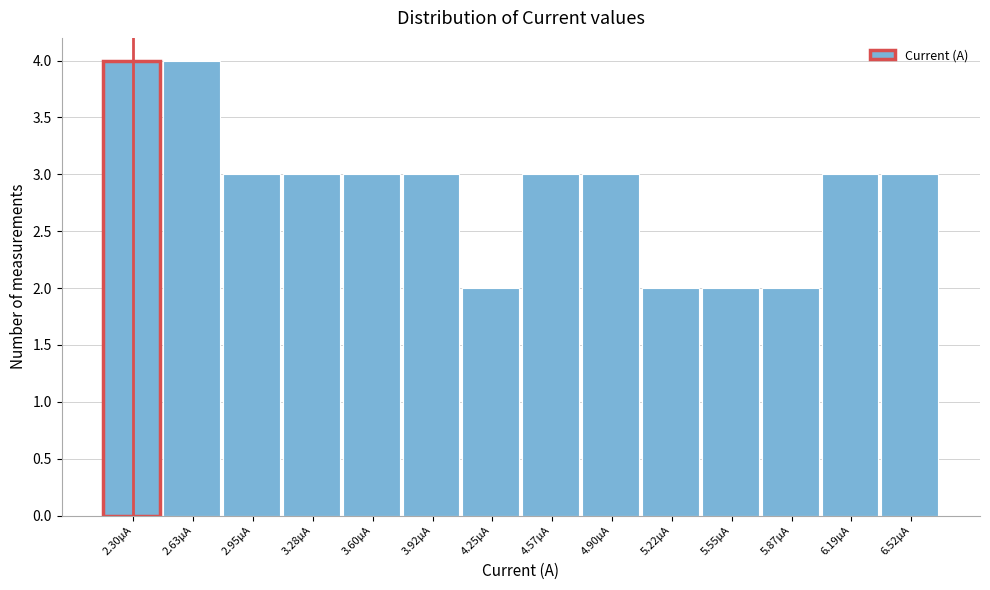

Reading right to left, list all the values displayed in this chart.

6.52µA=3	6.19µA=3	5.87µA=2	5.55µA=2	5.22µA=2	4.90µA=3	4.57µA=3	4.25µA=2	3.92µA=3	3.60µA=3	3.28µA=3	2.95µA=3	2.63µA=4	2.30µA=4